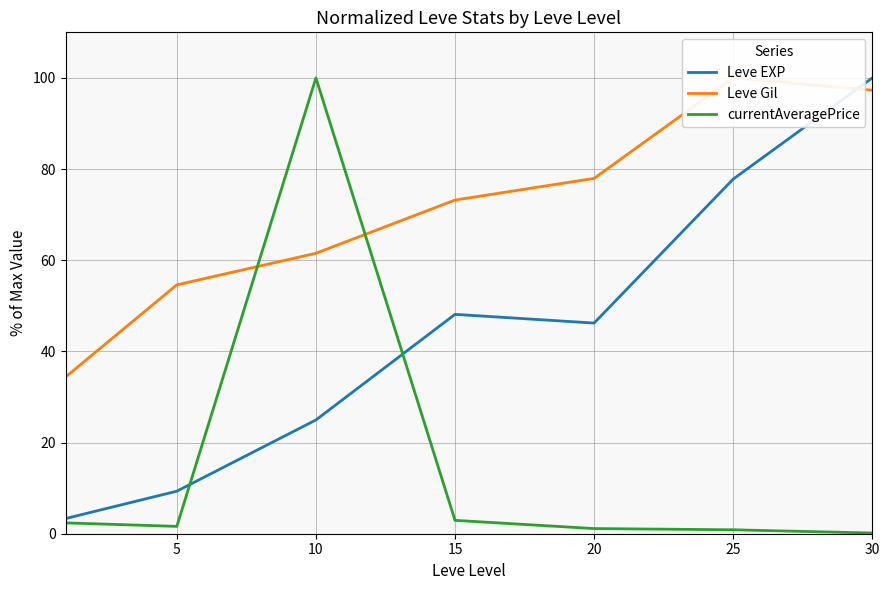

At which label does currentAveragePrice reach its peak?

10